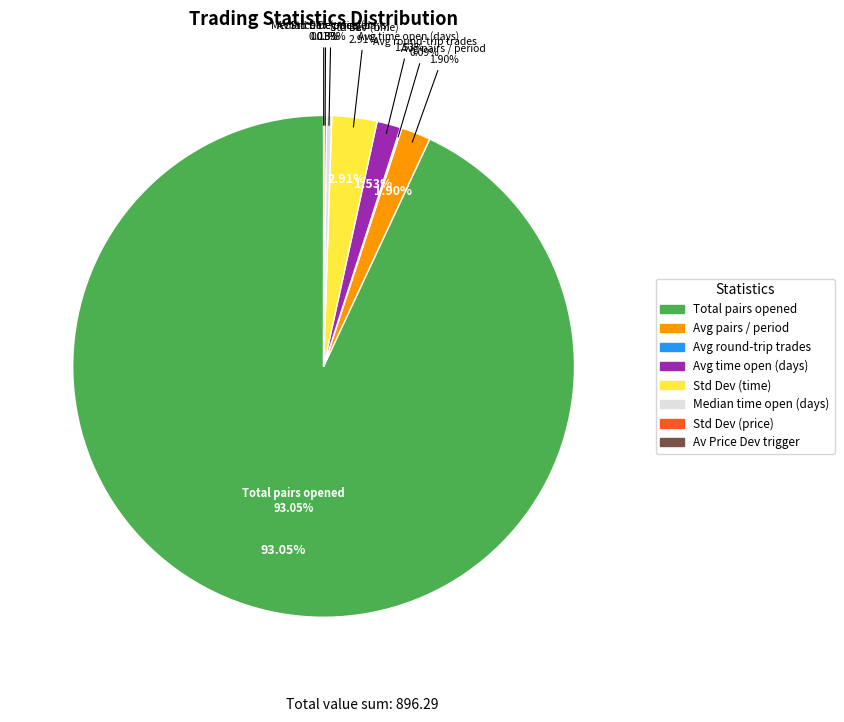

What percentage is the Average_time_pairs_are_open_in_days slice, to the nearest percent?

2%